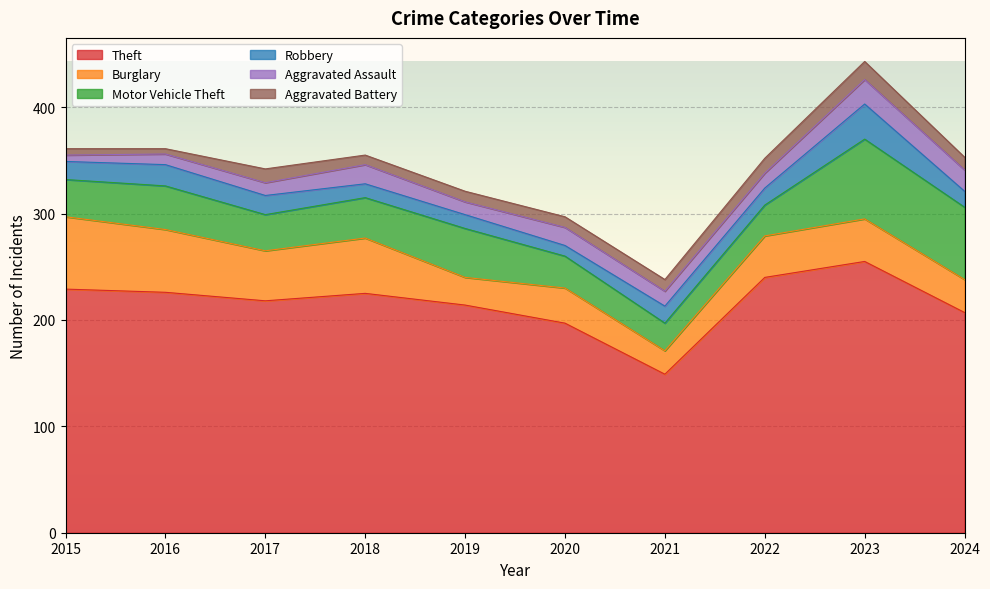

How many interior local peaks does the Motor Vehicle Theft series have?

3